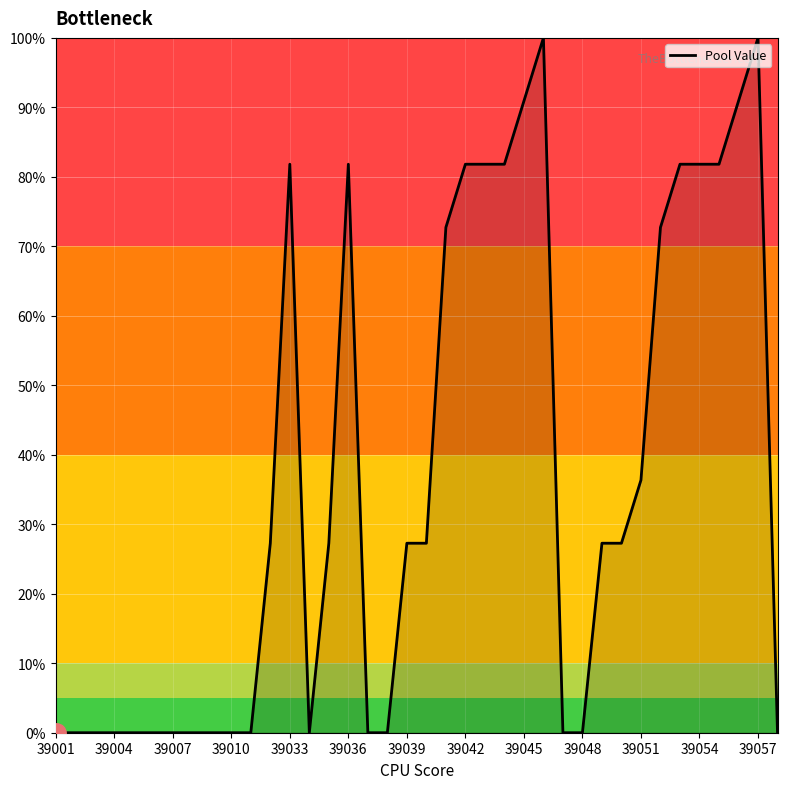

What is the difference between the maximum and minimum values?

100.0